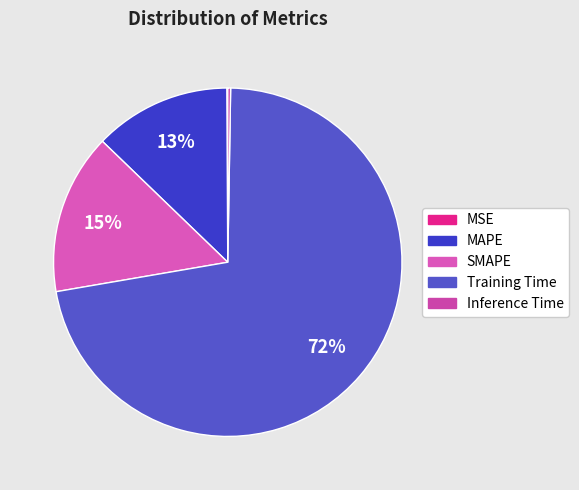

Combined, what portion of the pie is MSE and Training Time?

72.1%